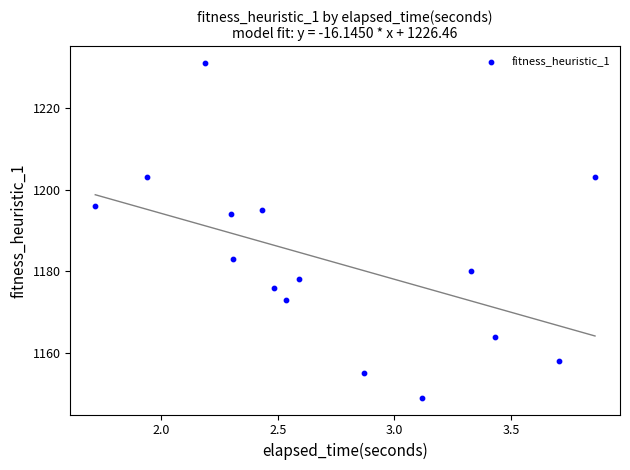

What Y value in the scatter plot is closest to 1190?

1194